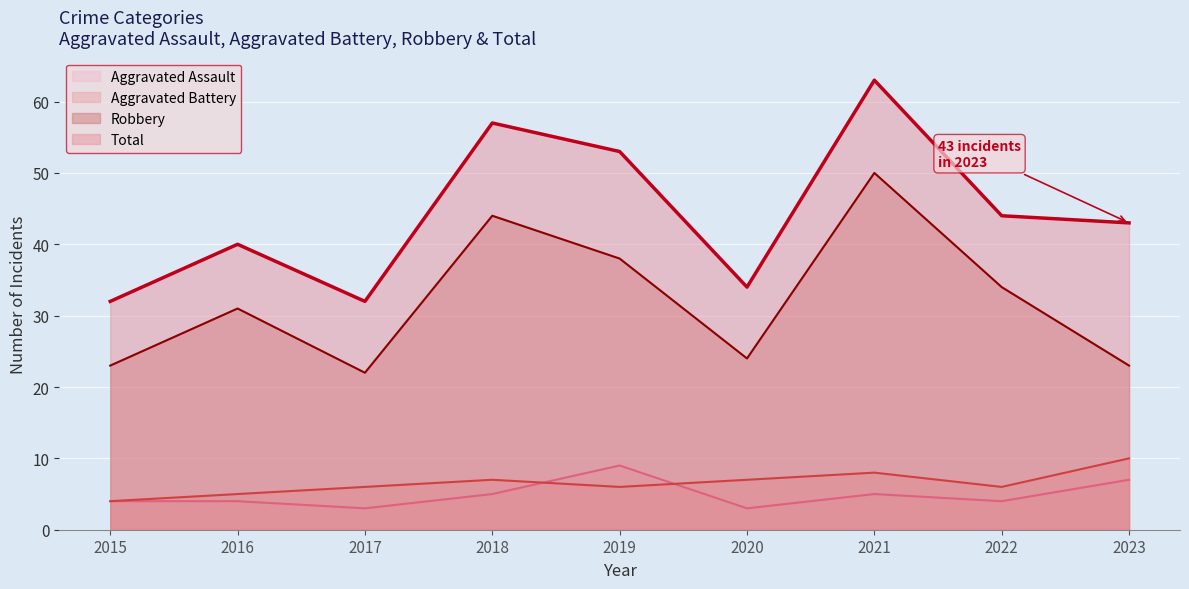

What is the difference between the maximum and minimum values in the Total series?

31